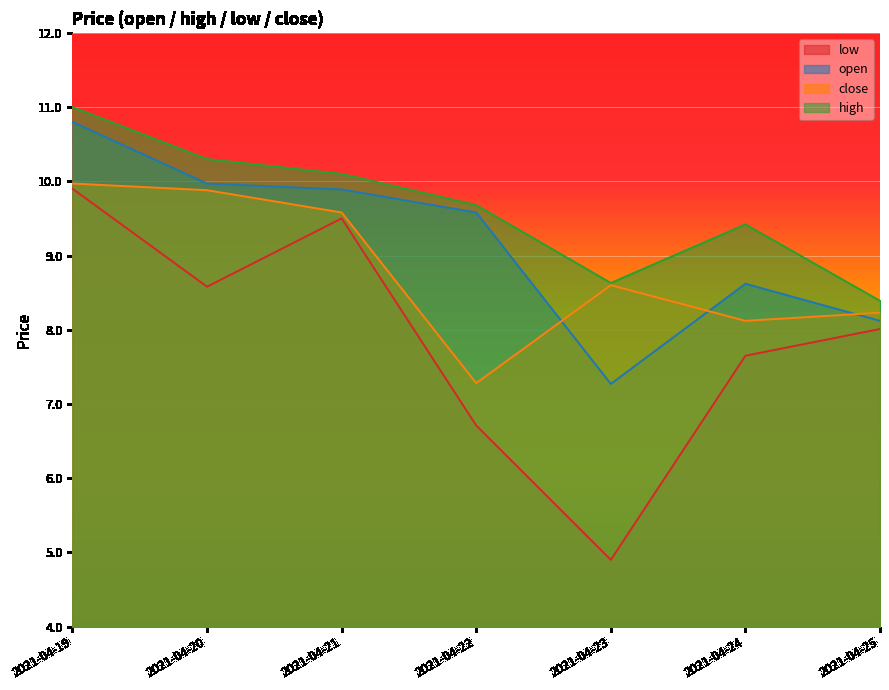

How many categories are shown in the chart?

7